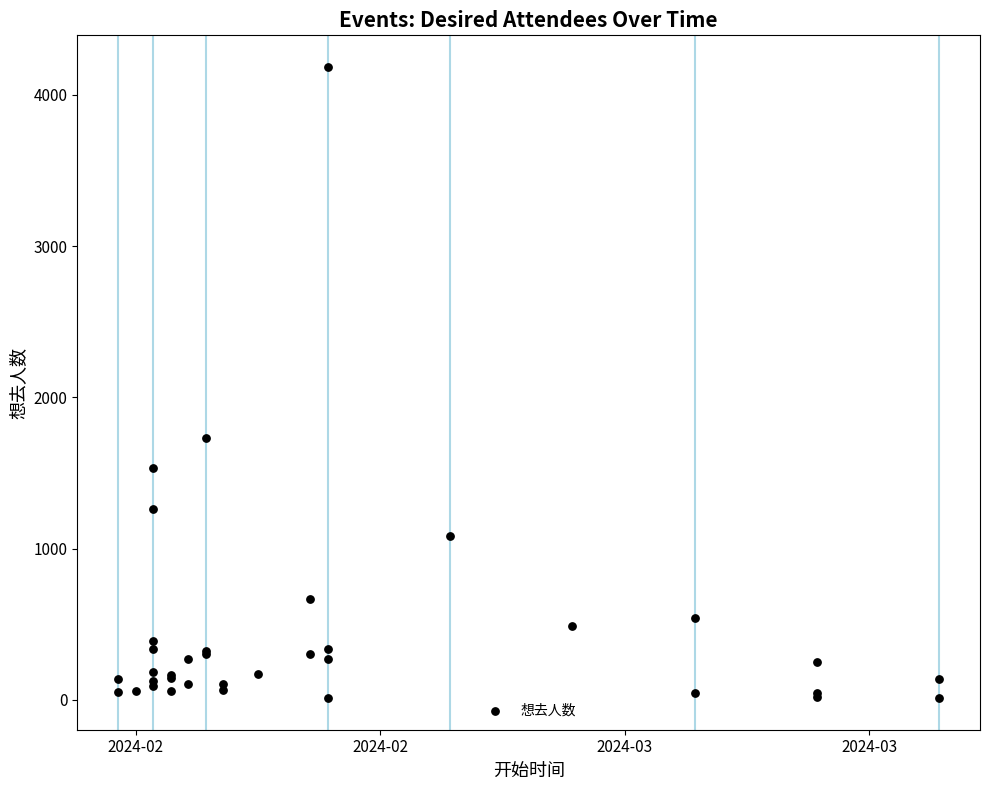

What Y value in the scatter plot is closest to 2098?

1734